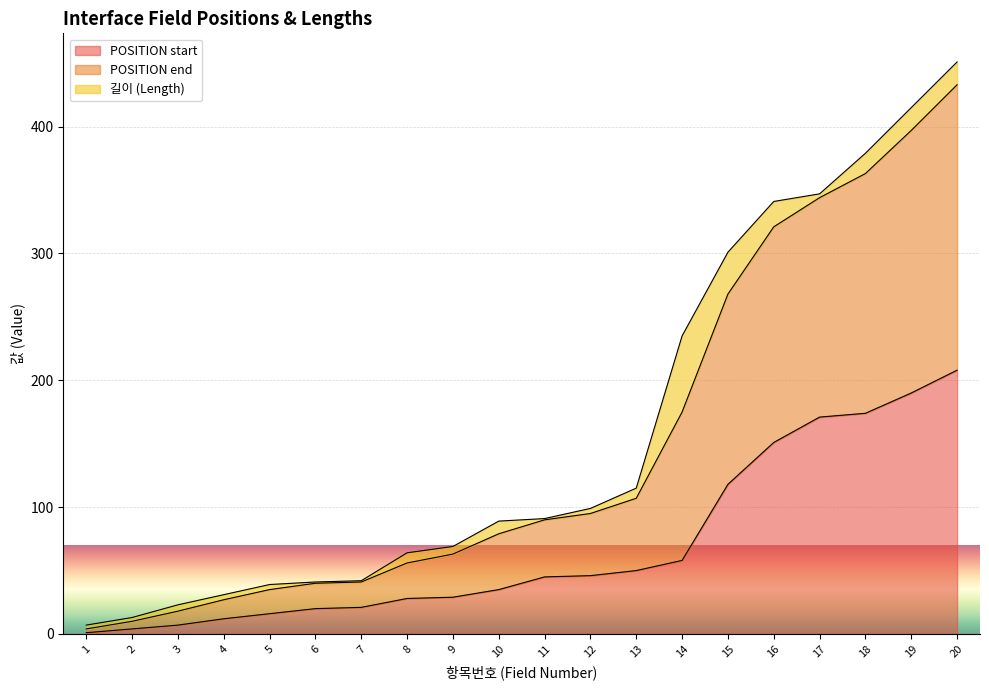

Does the chart display data point markers on the line(s)?

No